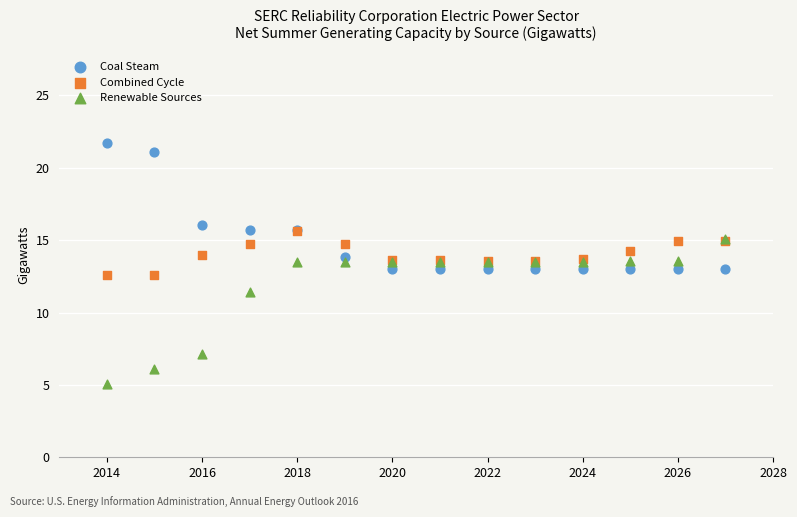

In the Coal Steam series, what Y value is closest to 17?

16.0